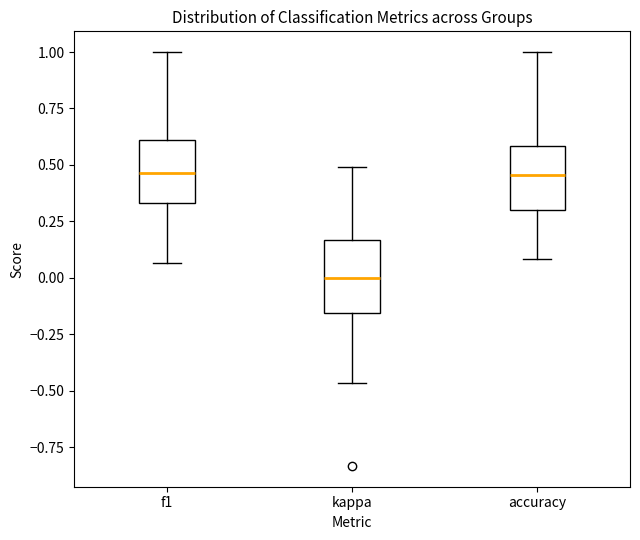

Where does the lower whisker of the box for accuracy end on the y-axis? The values are not printed on the chart, so give them approximately, as read against the axis.

0.10